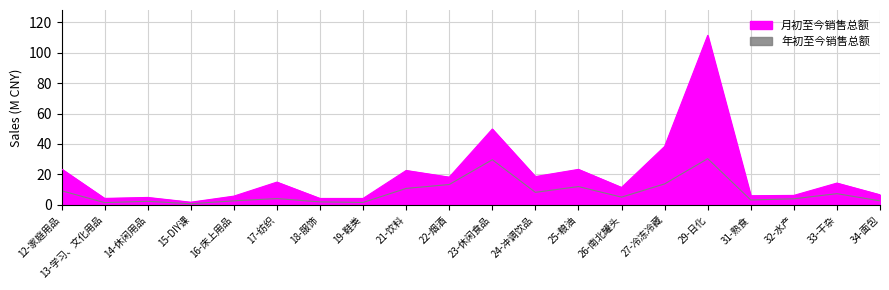

Which series changed the most between 14-休闲用品 and 29-日化?

月初至今销售总额